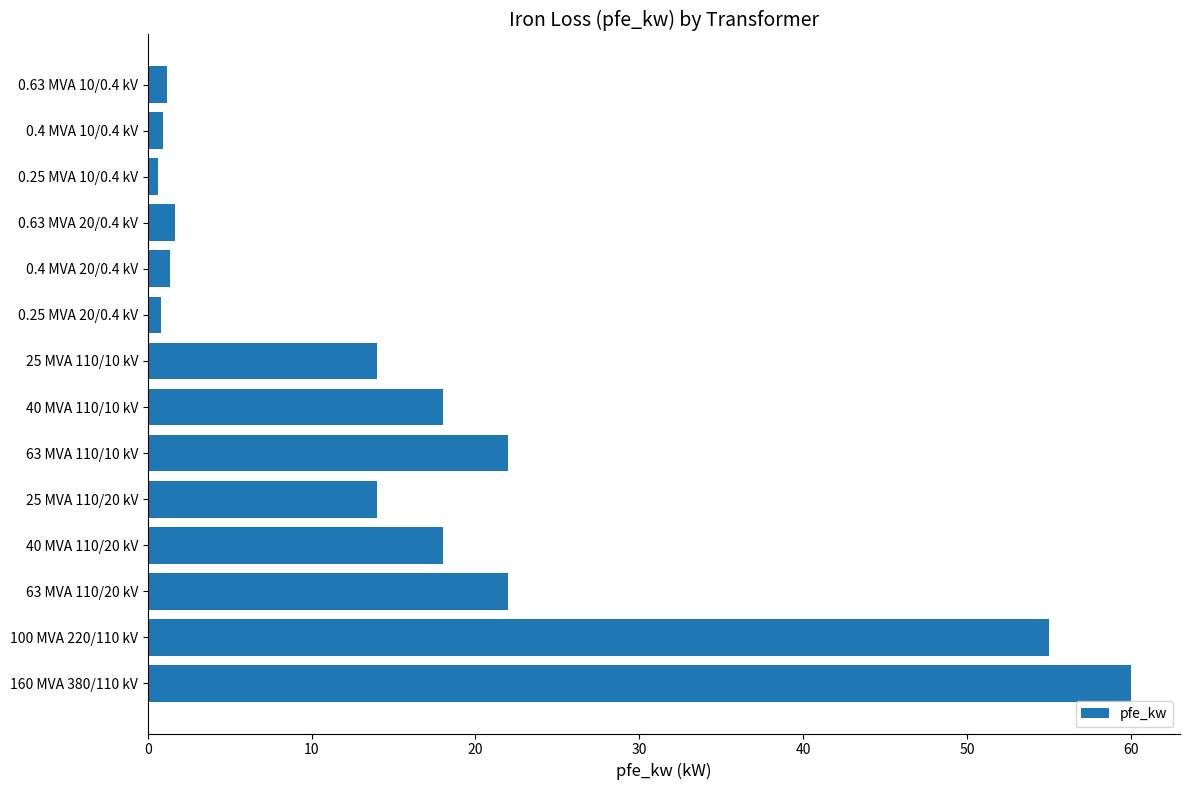

Between 63 MVA 110/10 kV and 25 MVA 110/20 kV, which is larger?

63 MVA 110/10 kV